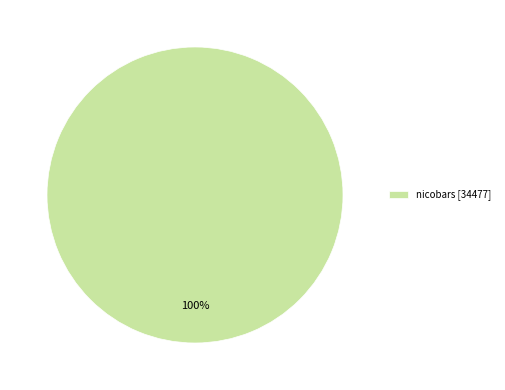

True or false: nicobars [34477] accounts for 100% of the total.

True